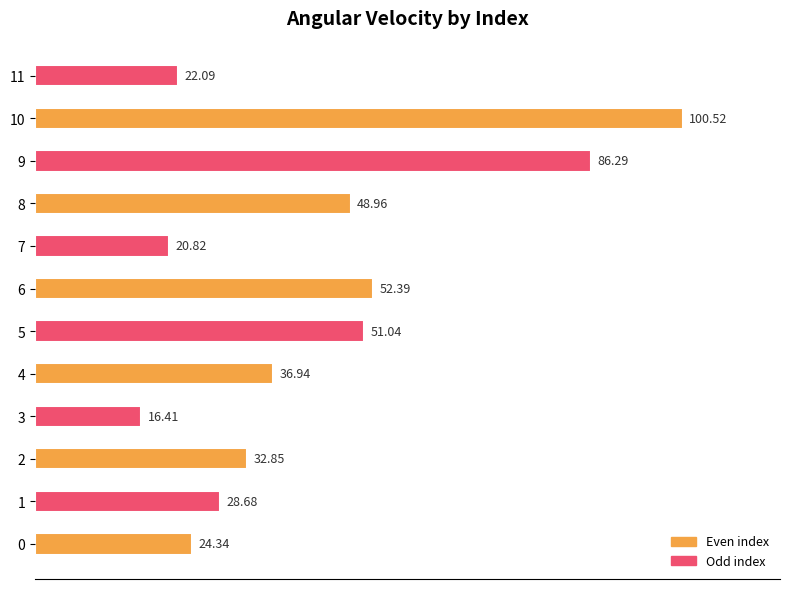

Approximately how many times larger is the value at 8 compared to 9?

0.6